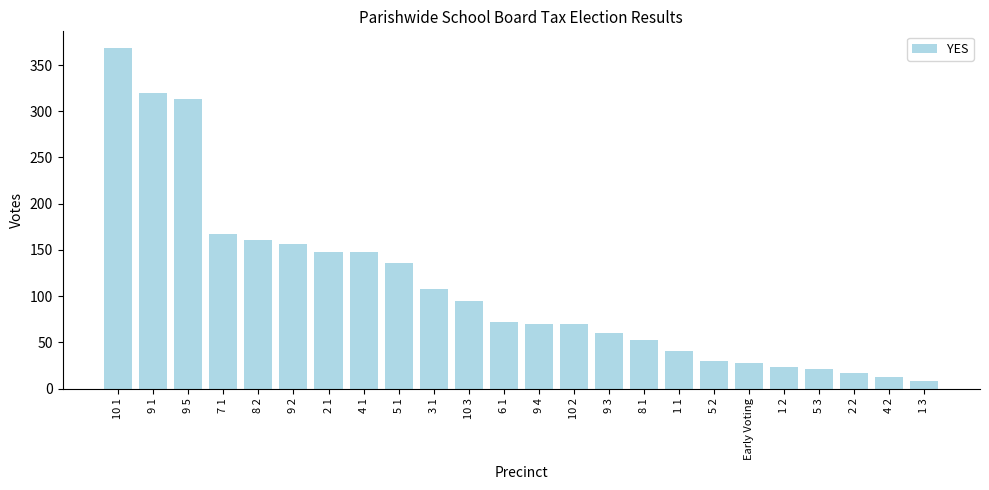

Reading left to right, list all the values displayed in this chart.

368	320	313	167	161	156	148	148	136	108	95	72	70	70	60	53	41	30	28	24	21	17	13	8